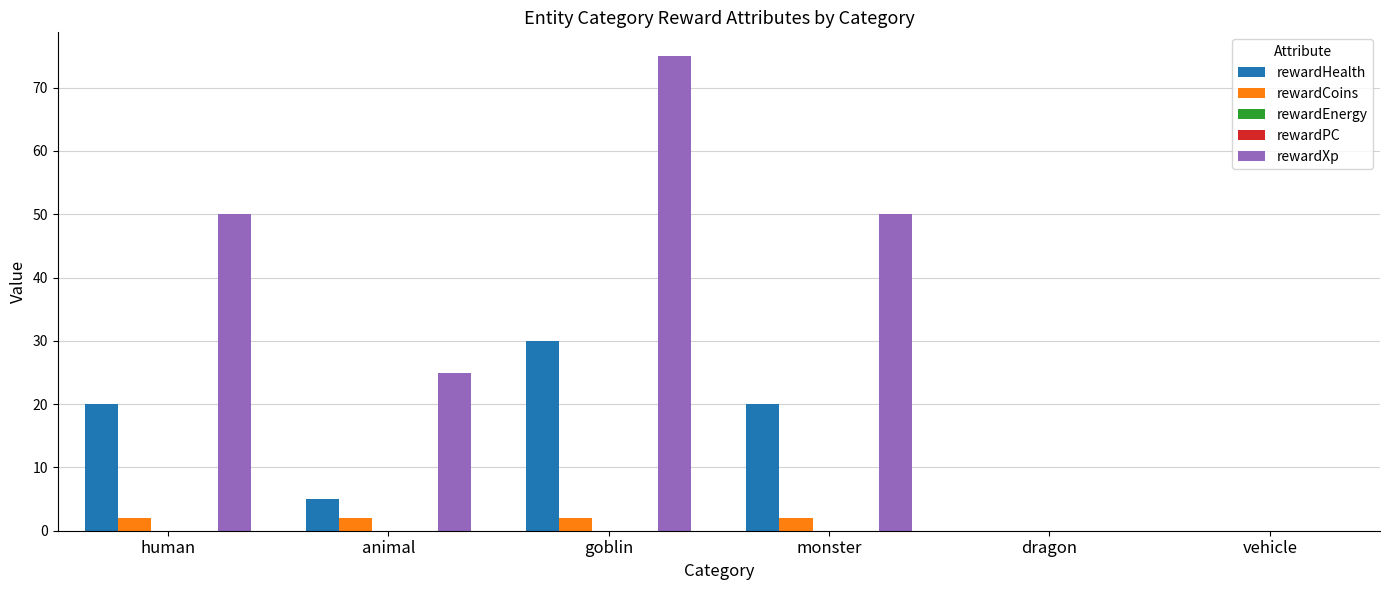

Reading left to right, what are all the values shown in this chart?

rewardHealth: 20	5	30	20	0	0
rewardCoins: 2	2	2	2	0	0
rewardEnergy: 0	0	0	0	0	0
rewardPC: 0	0	0	0	0	0
rewardXp: 50	25	75	50	0	0